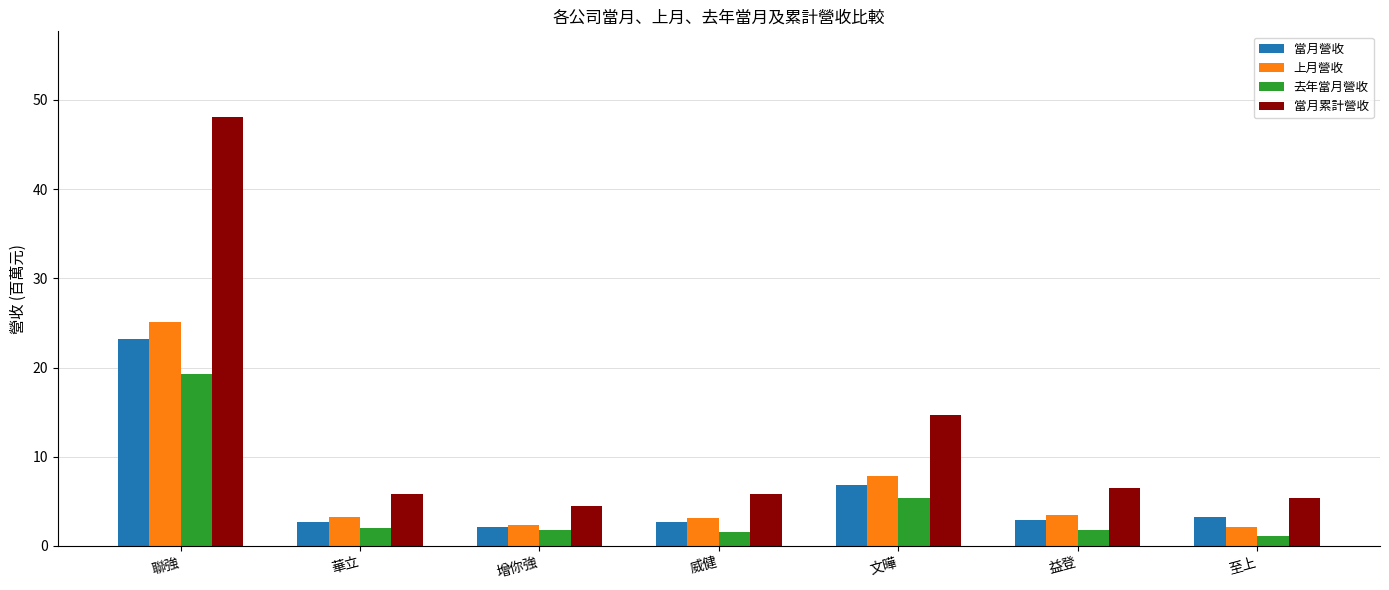

How many bars are there in total?

28